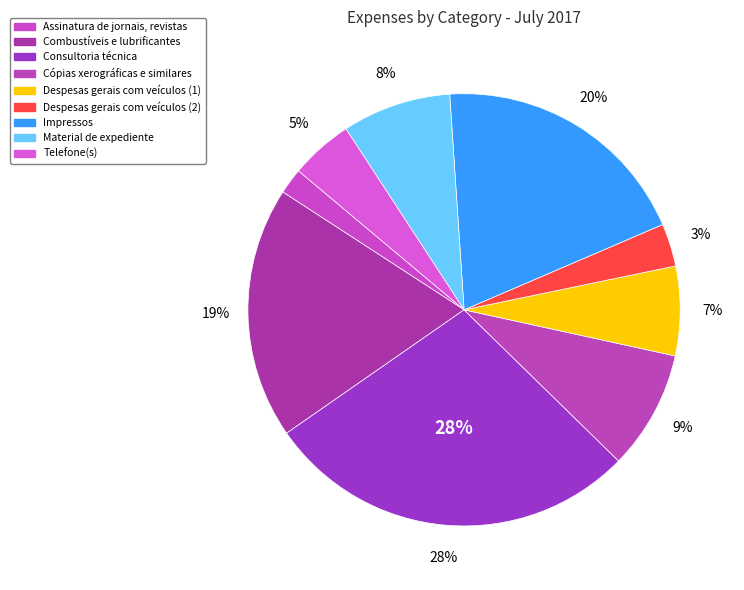

What is the total percentage of Telefone(s) and Impressos?

24.3%